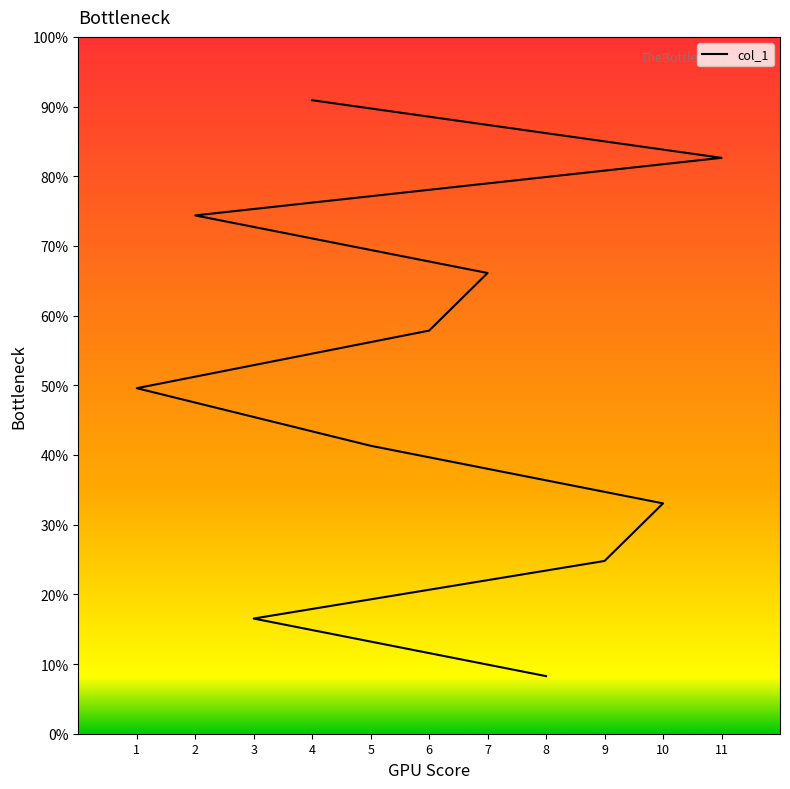

Reading right to left, transcribe all the data shown in this chart.

4=11	11=10	2=9	7=8	6=7	1=6	5=5	10=4	9=3	3=2	8=1